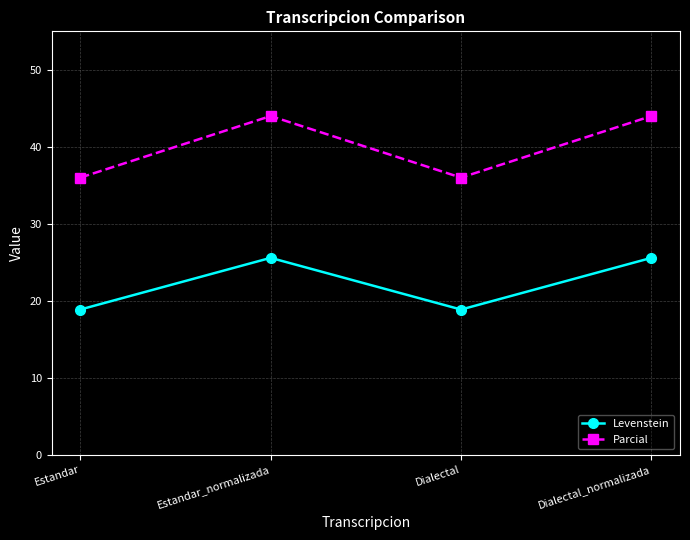

Count the number of data series in this chart.

2